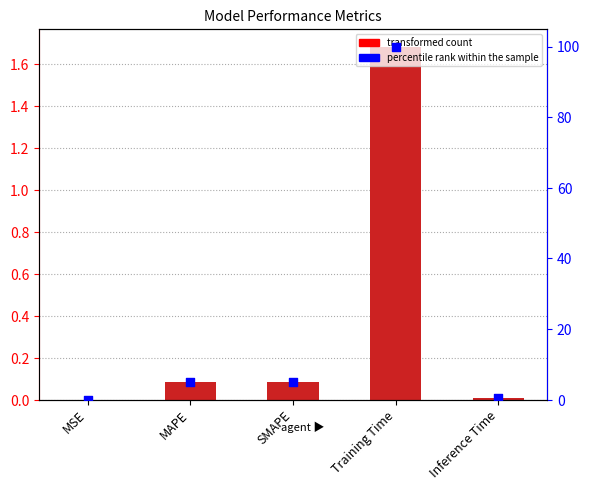

Which series has the largest total across all categories?

percentile rank within the sample